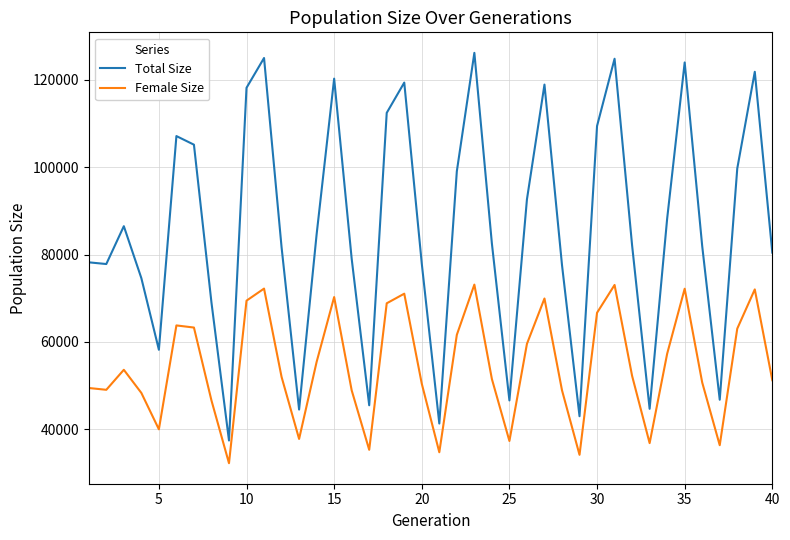

True or false: Female Size and Total Size cross at least once.

False